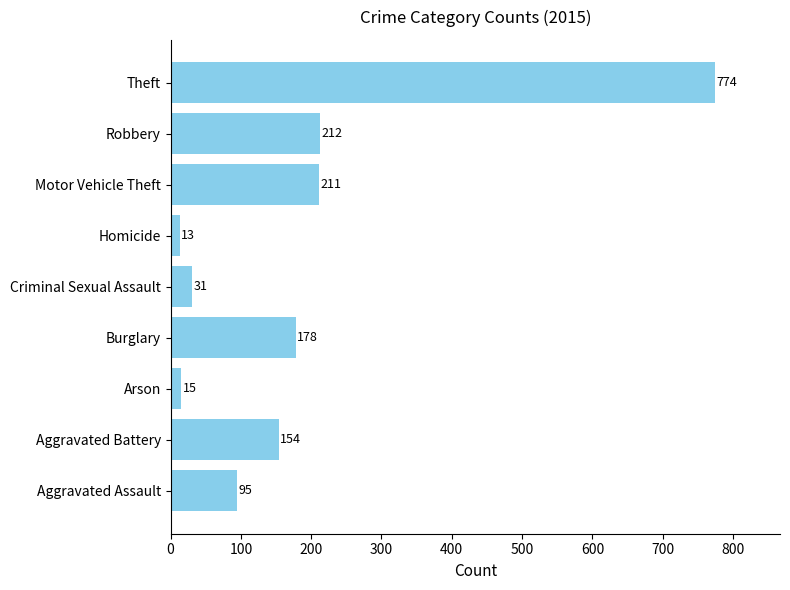

At which label is the value closest to 393?

Robbery